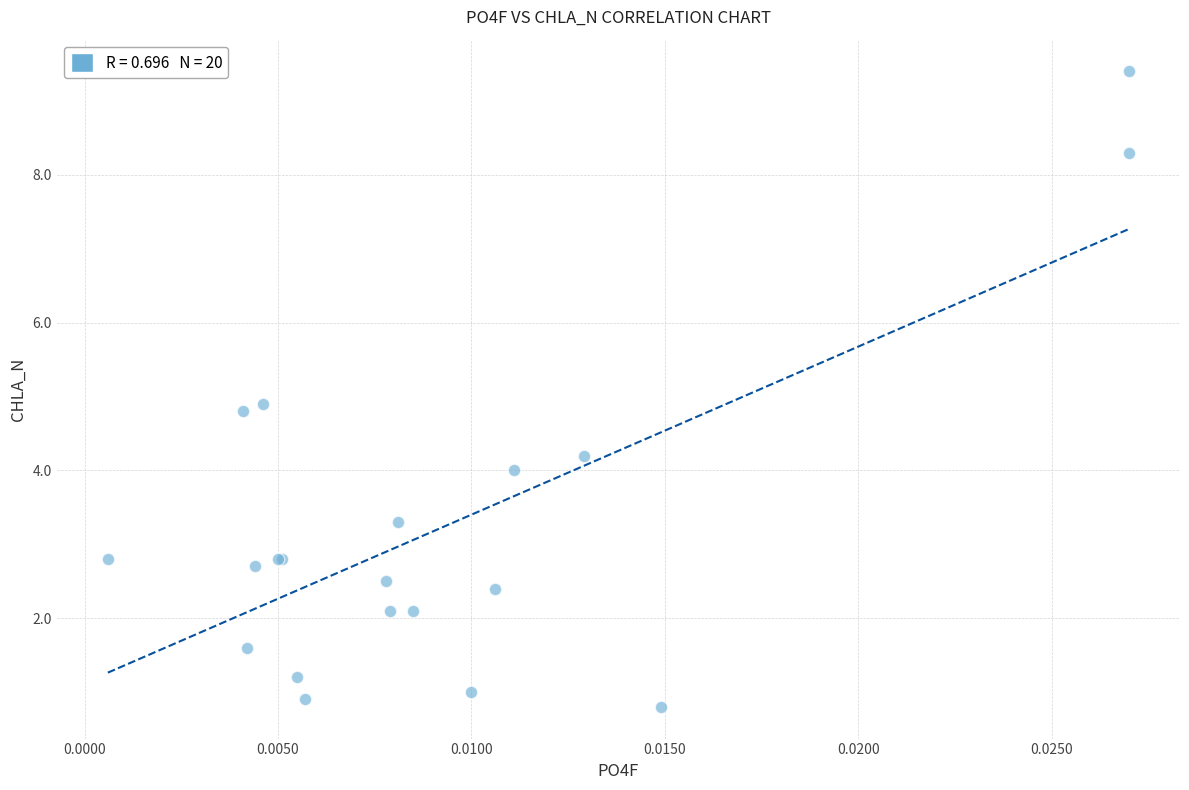

What Y value in the scatter plot is closest to 5?

4.9